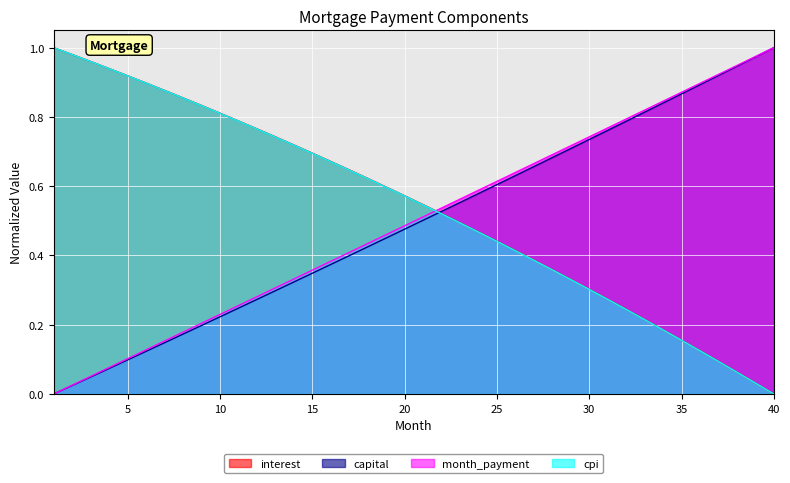

What is the total value across all series at 21?

2.1